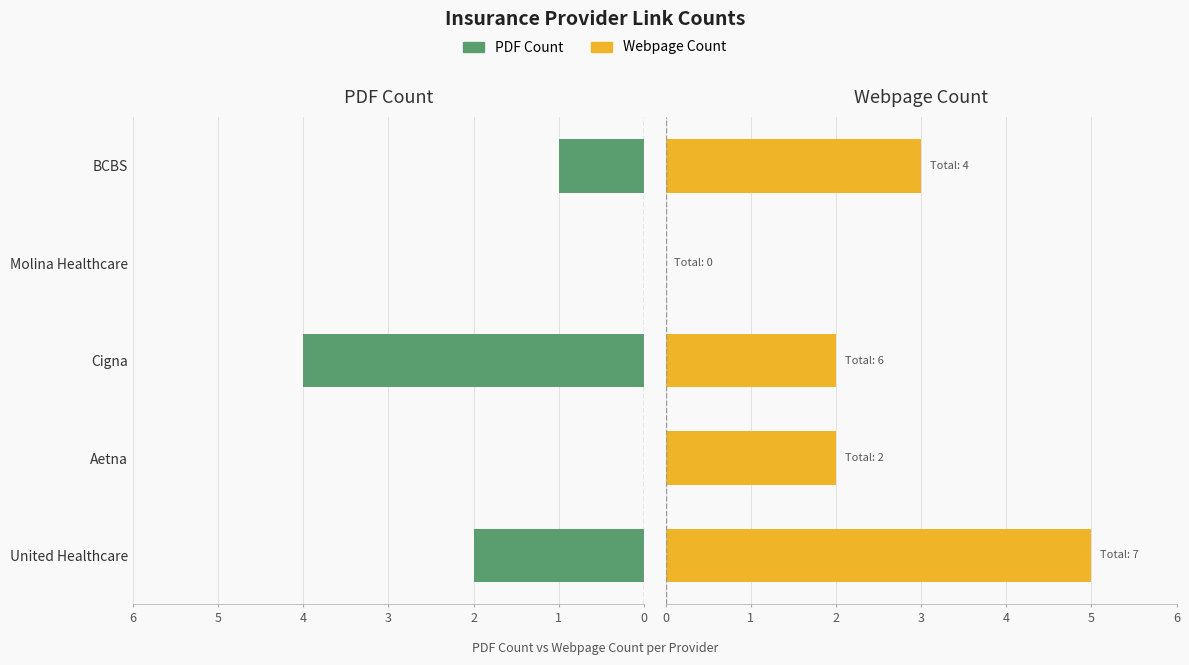

What are all the series names shown in the legend?

PDF Count, Webpage Count